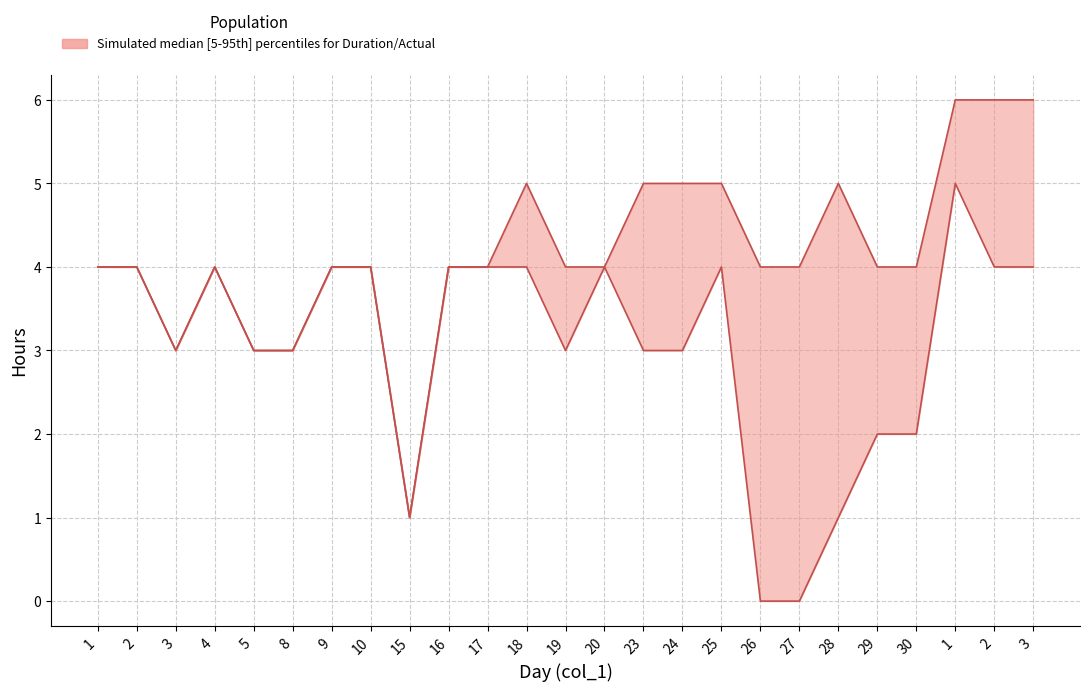

How many data points in Acual are less than 4?

4